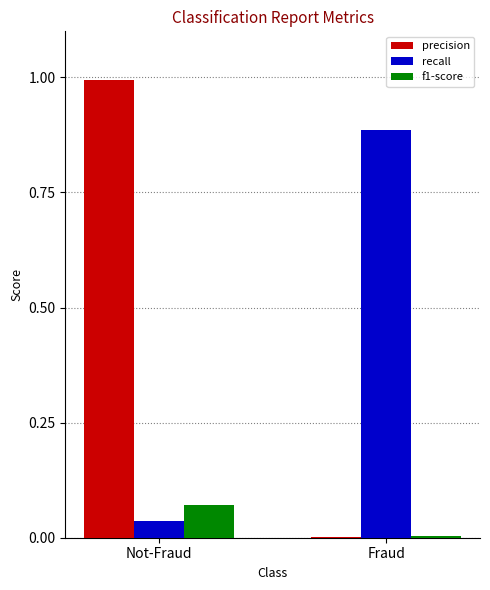

Is it true that precision equals 0.0 at Fraud?

True